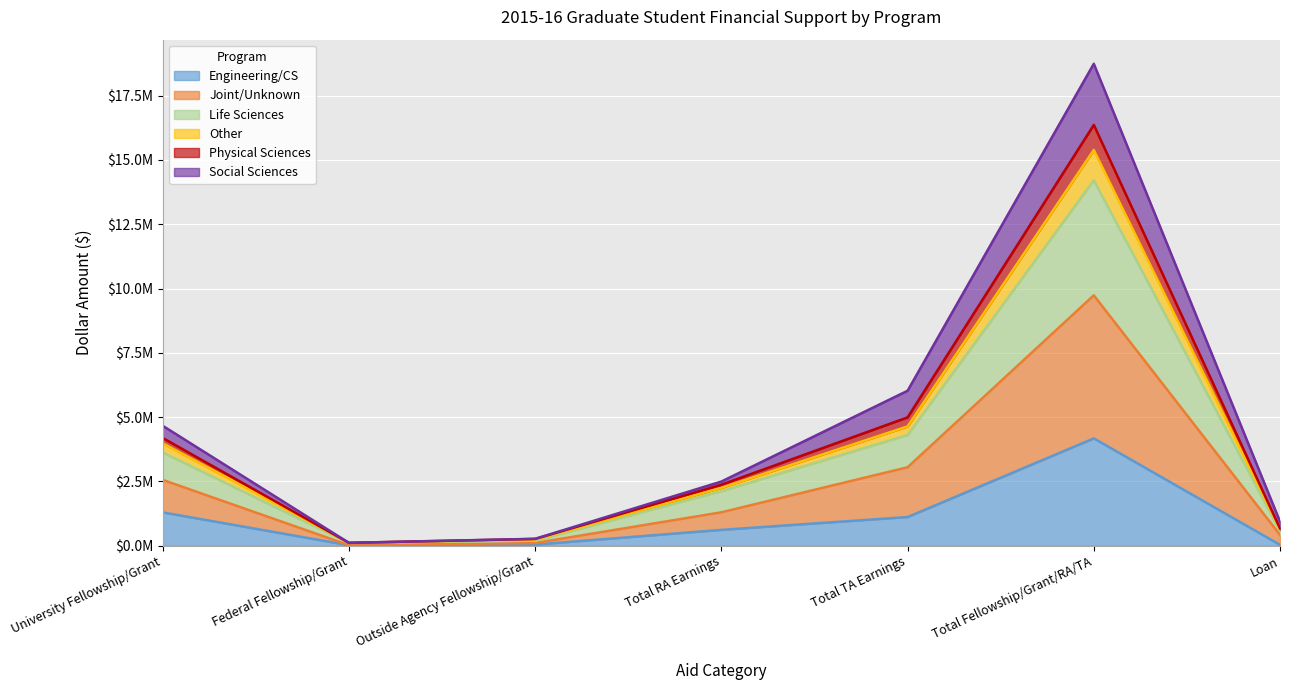

What value does the Engineering/CS series have at Loan?

36371